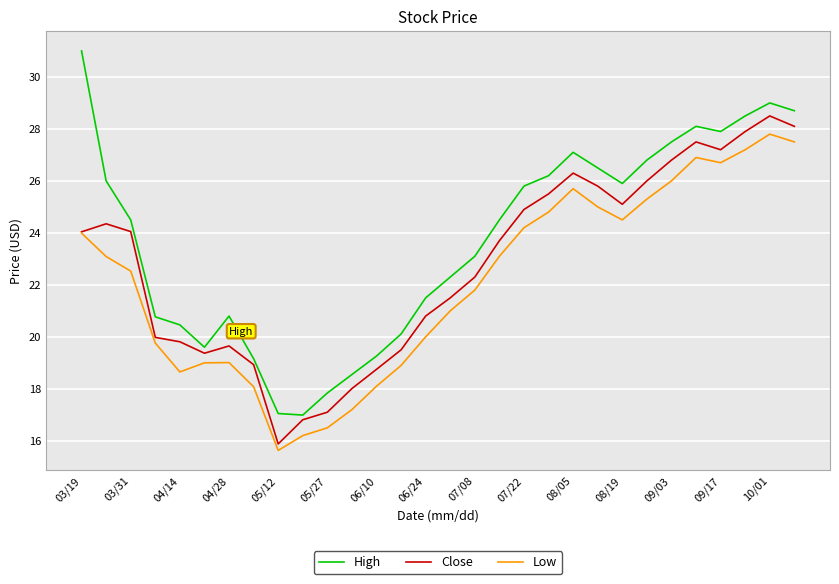

Which series has the largest total across all categories?

High